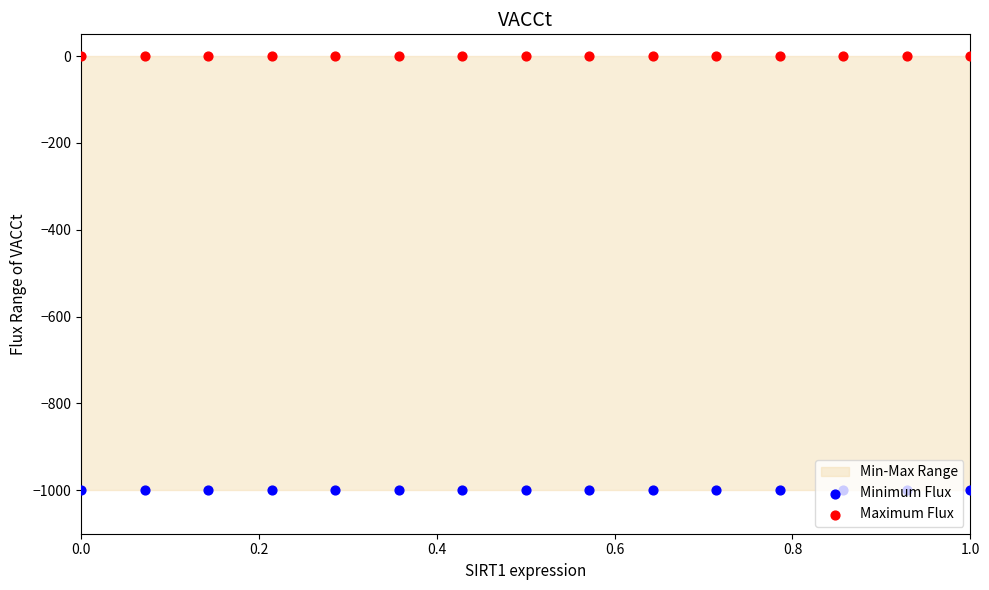

Which series contains the highest Y value?

Maximum Flux